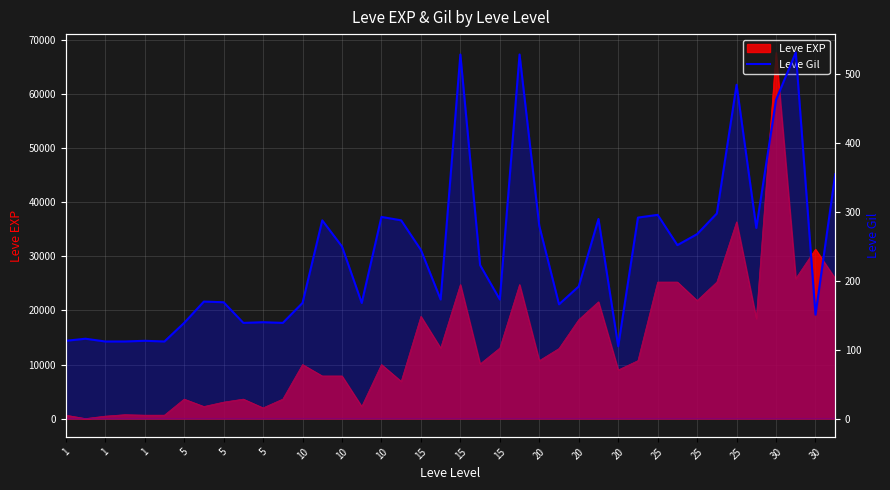

How many lines are shown in the chart?

1